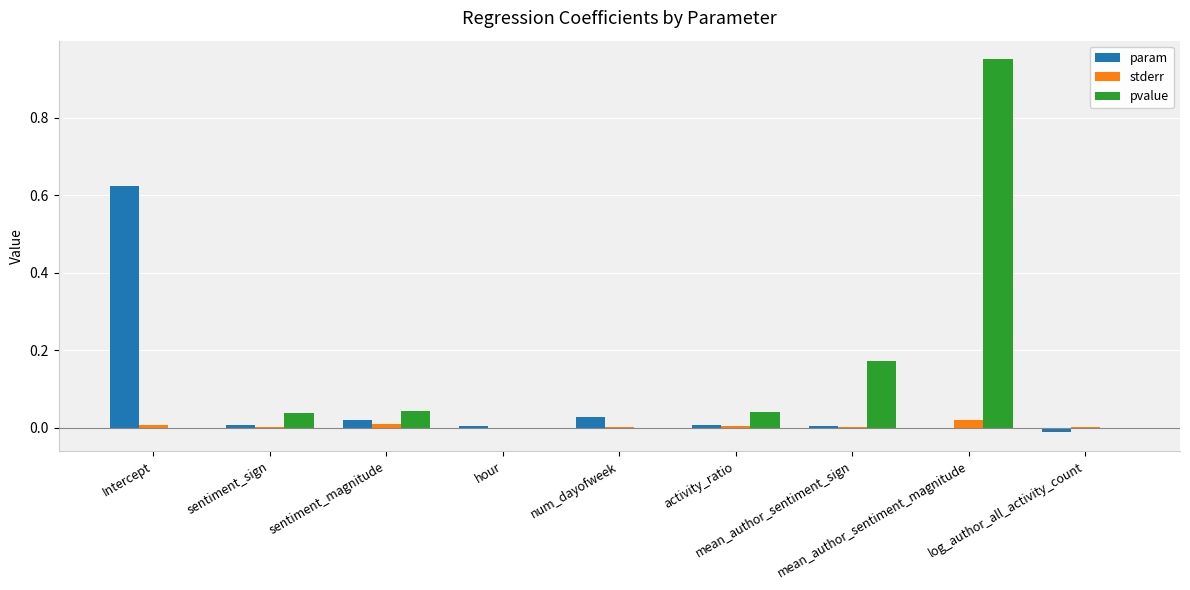

Which series has the largest total across all categories?

pvalue